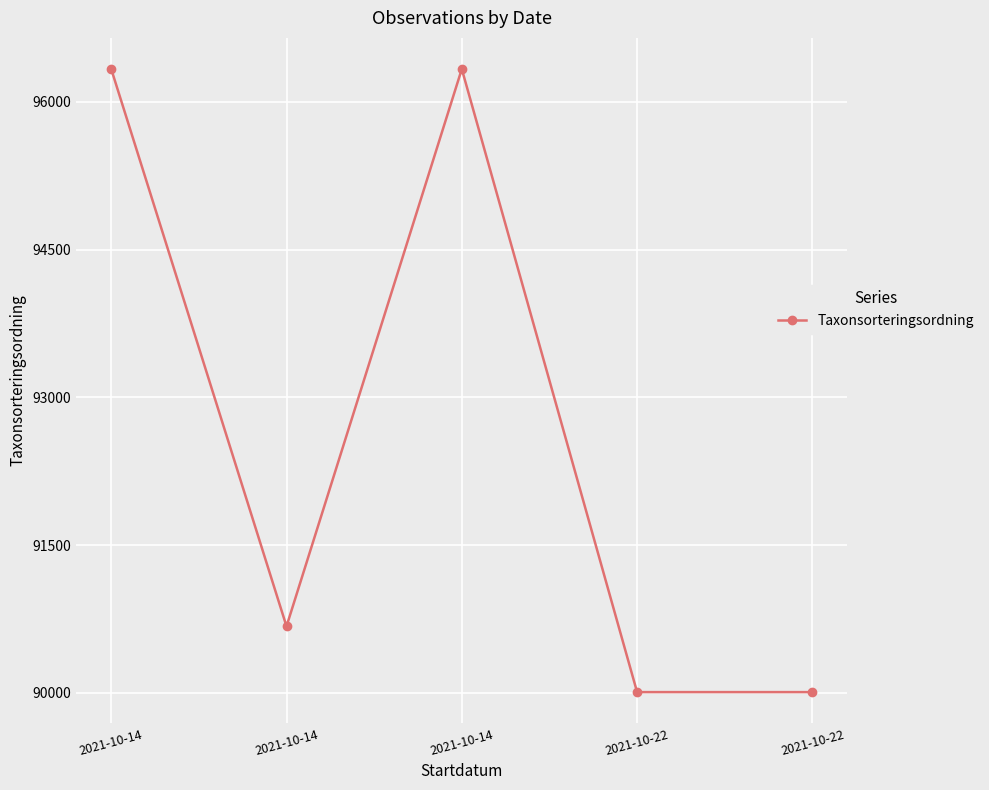

What is the ratio of the value at 2021-10-14 to the value at 2021-10-14?

1.0